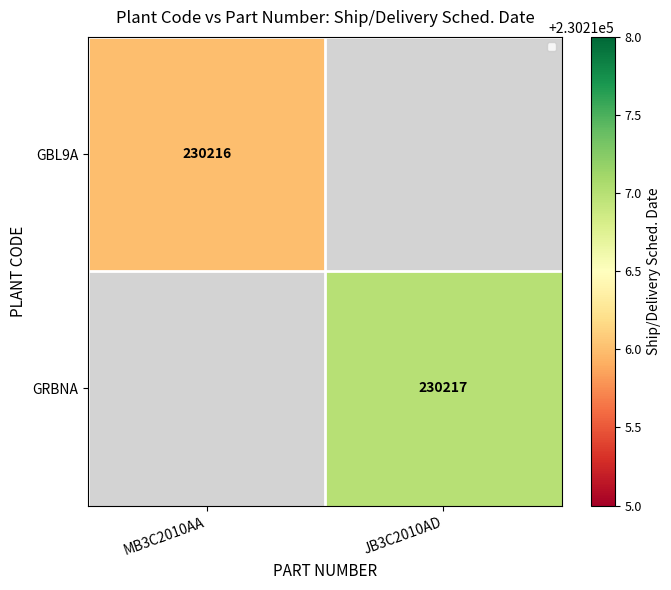

True or false: GBL9A has a value of 230216 at MB3C2010AA.

True